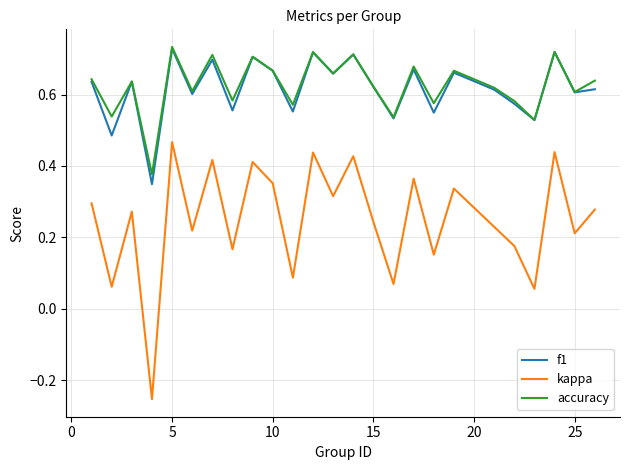

True or false: accuracy and kappa cross at least once.

False